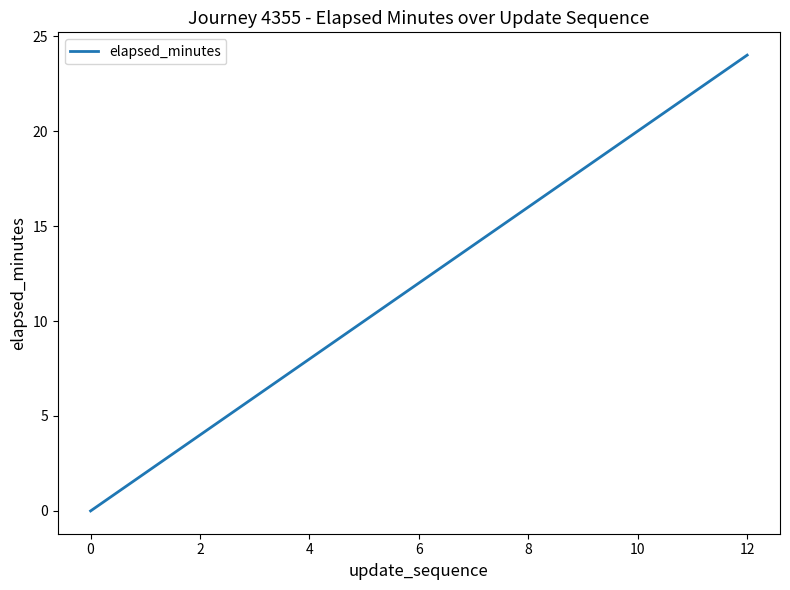

Does the chart have visible grid lines?

No